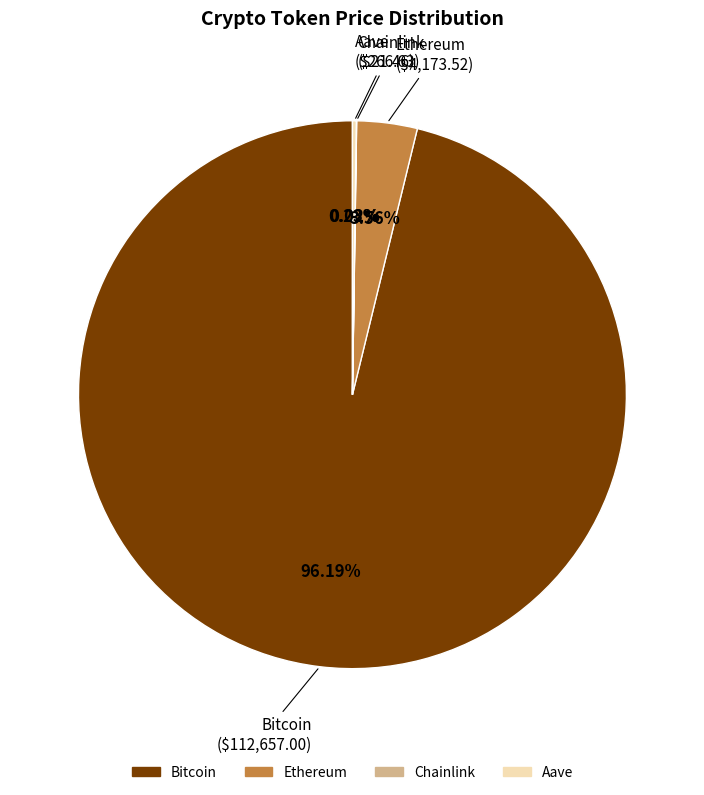

Does any single category account for the majority?

Yes